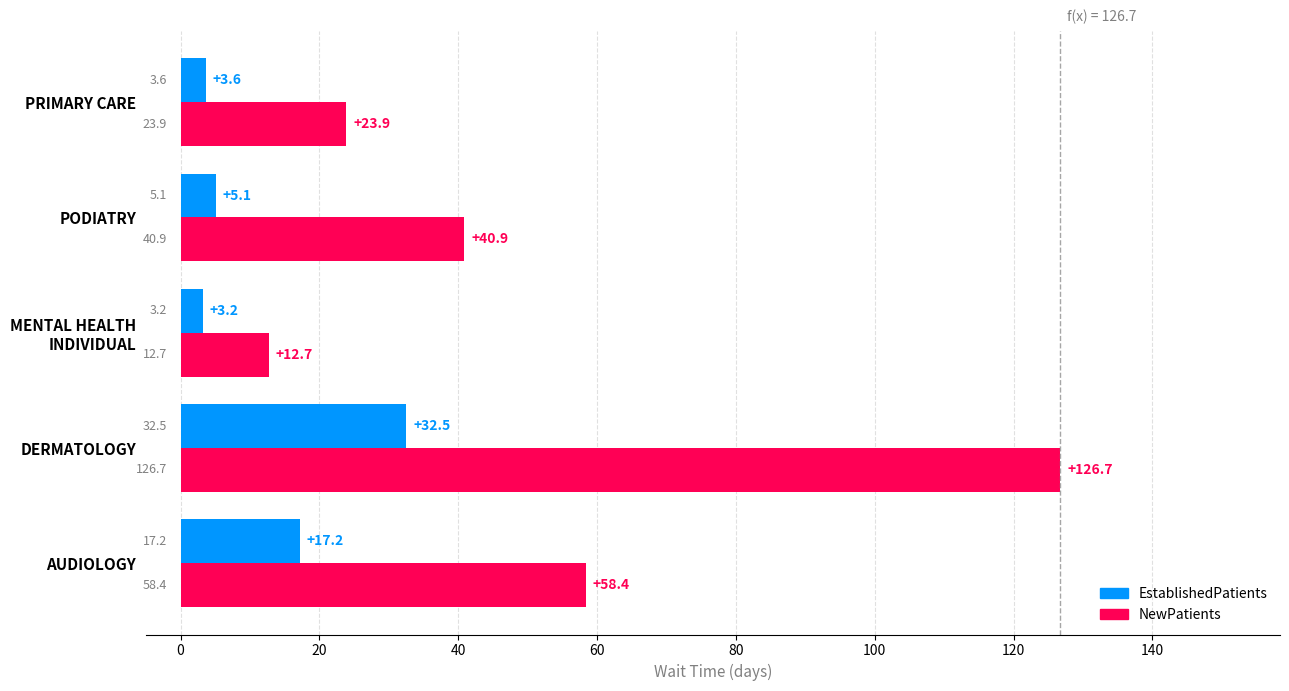

What is the lowest value of the NewPatients series?

12.7